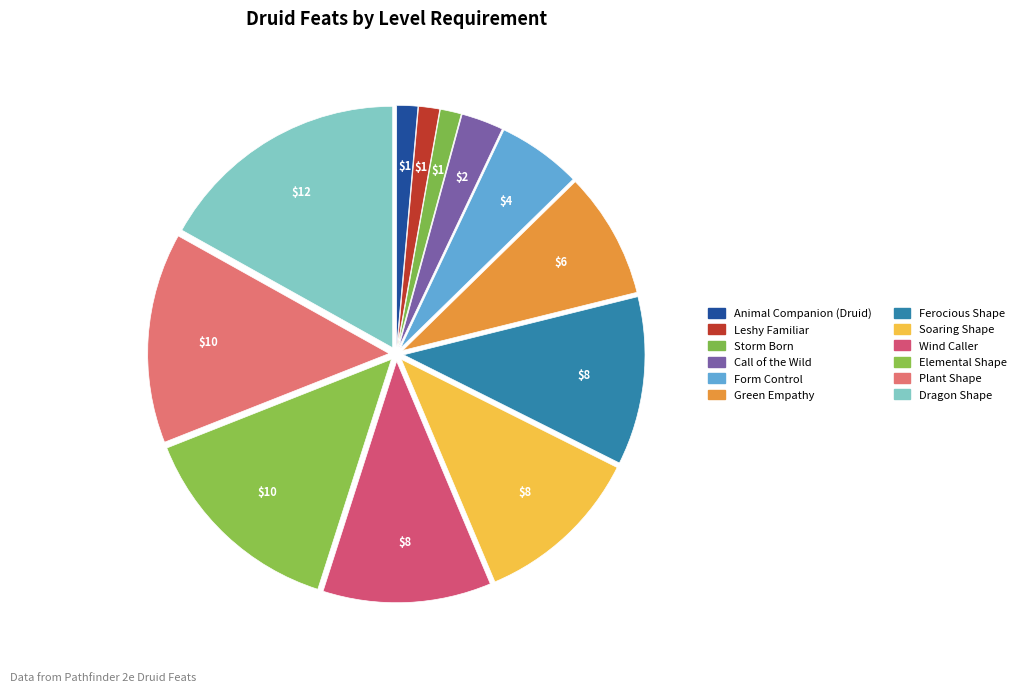

Which has a higher value, Animal Companion (Druid) or Call of the Wild?

Call of the Wild